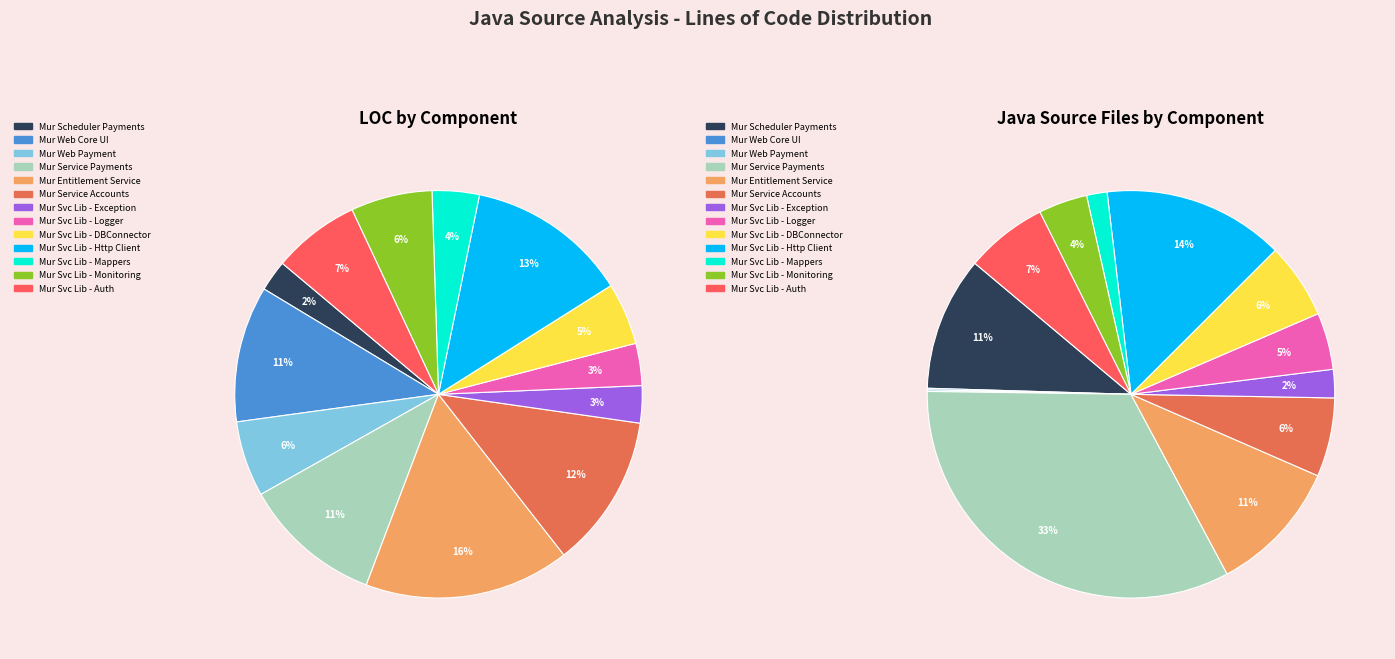

Count the number of slices in the pie.

13